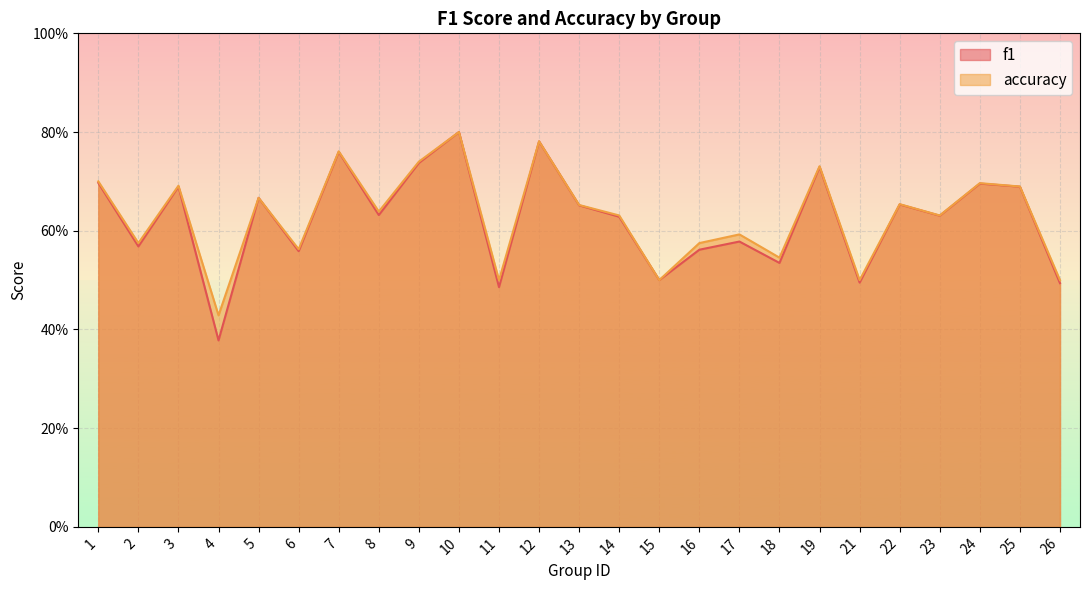

What is the sum of all f1 values?

15.6